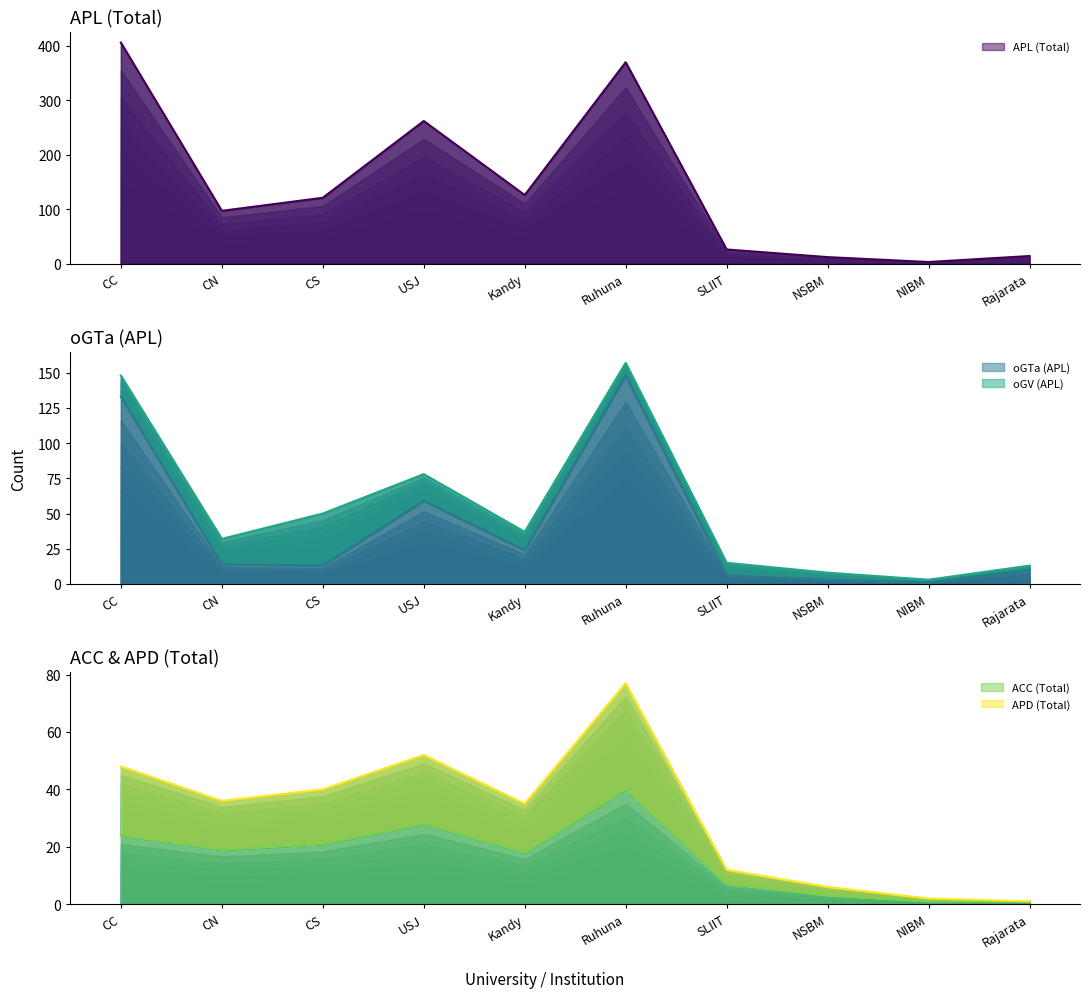

What is the greatest value displayed?

406